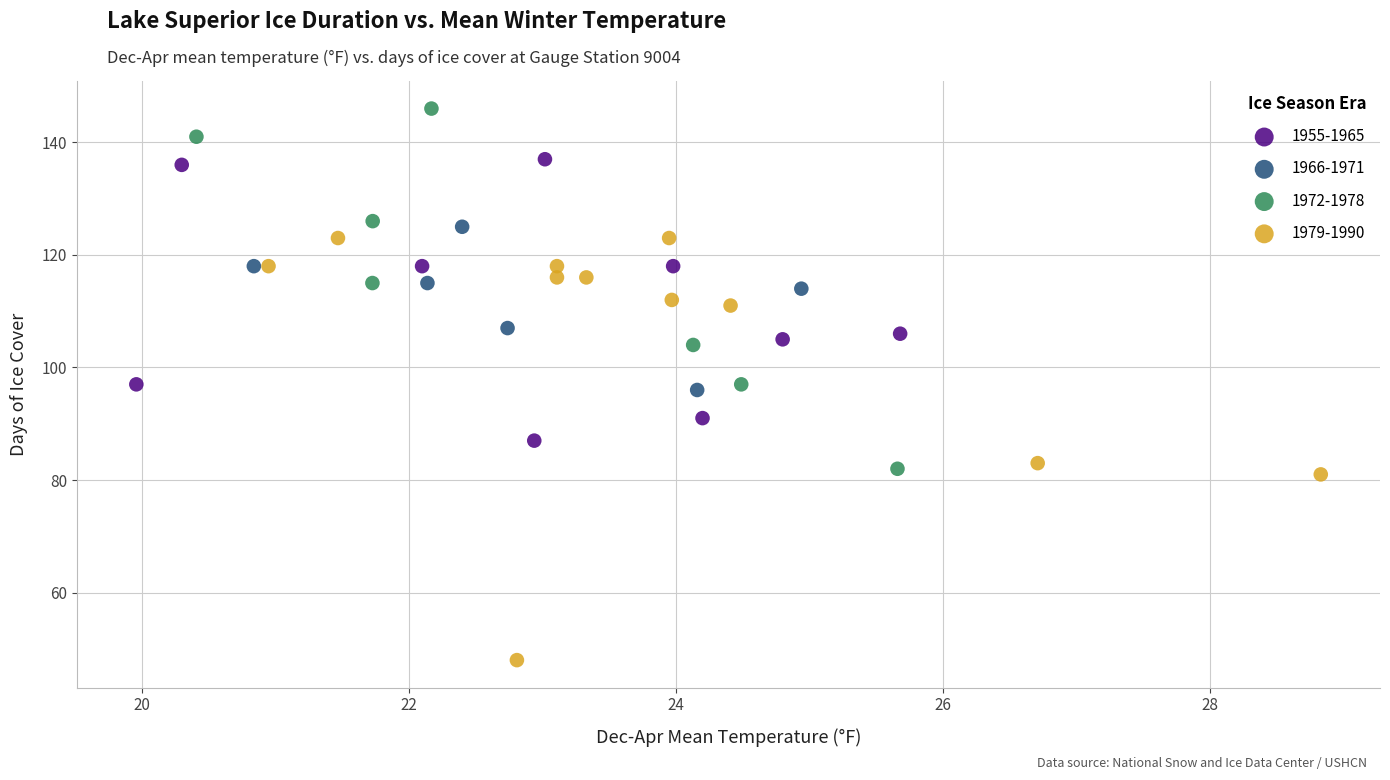

Which series reaches the maximum Y coordinate?

1972-1978